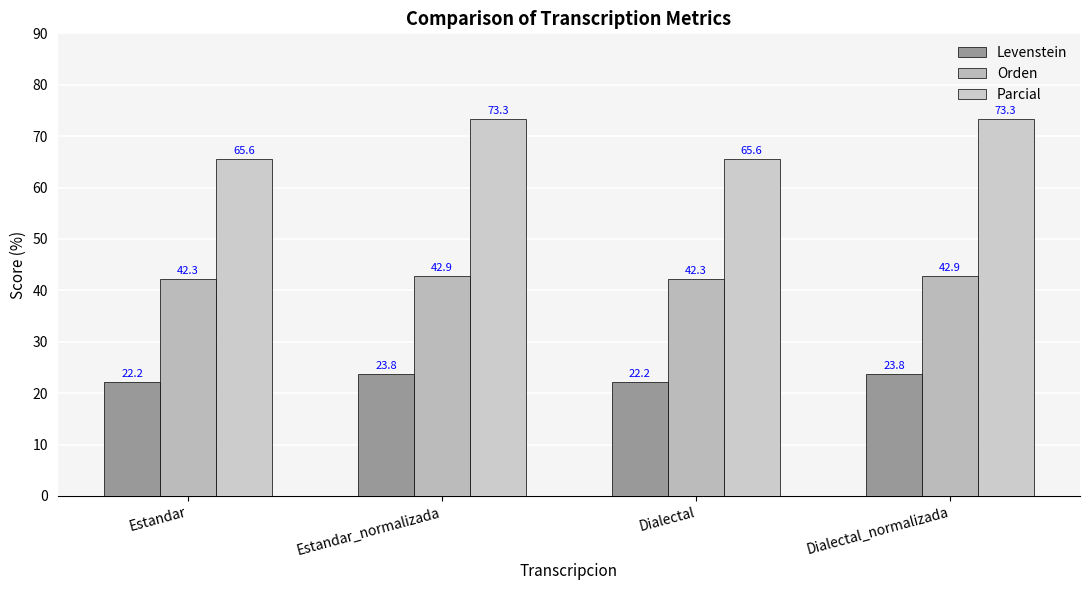

Does the chart contain stacked bars?

No